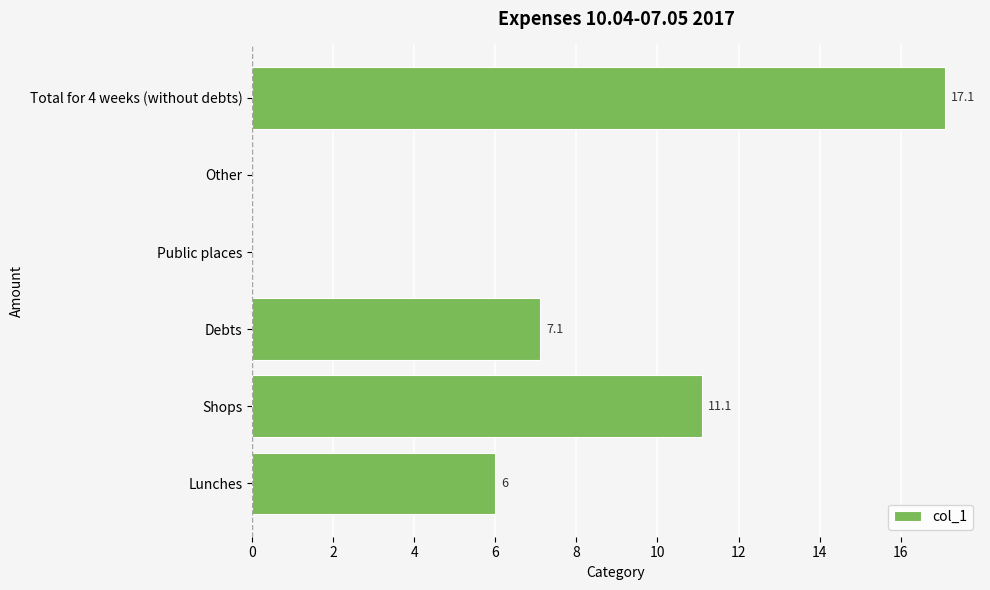

Is it true that the value at Lunches is 3.1?

False